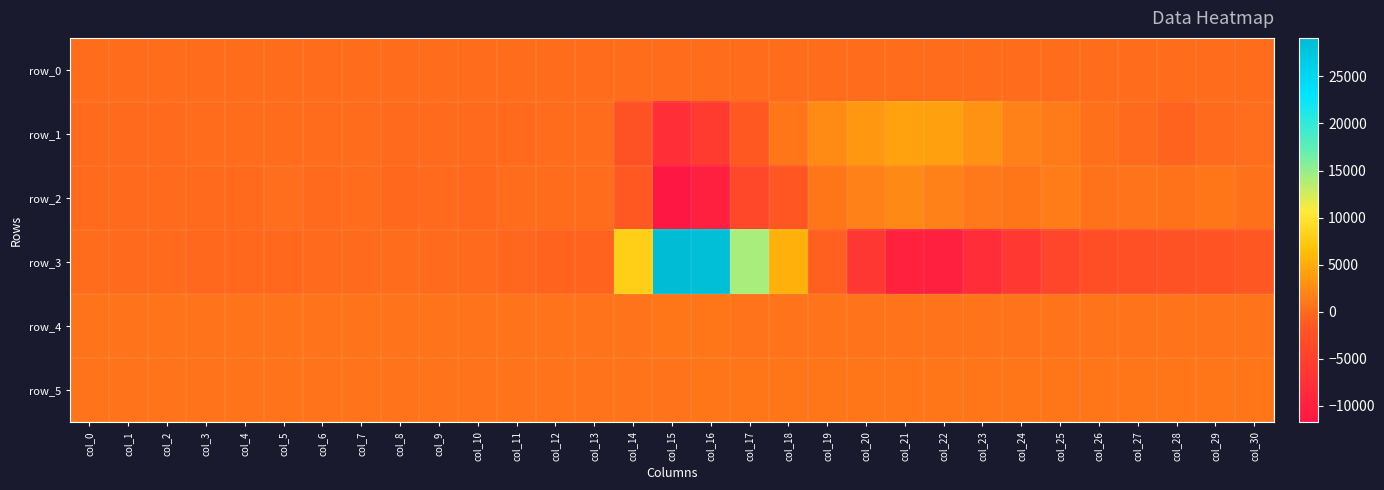

Reading left to right, transcribe all the data shown in this chart.

row_0: col_0=113.0	col_1=113.0	col_2=113.1	col_3=113.1	col_4=113.1	col_5=113.2	col_6=113.2	col_7=113.3	col_8=113.4	col_9=113.4	col_10=113.4	col_11=113.5	col_12=113.5	col_13=113.5	col_14=113.7	col_15=113.7	col_16=113.7	col_17=113.8	col_18=113.8	col_19=113.9	col_20=114.0	col_21=114.0	col_22=114.0	col_23=114.1	col_24=114.1	col_25=114.2	col_26=114.3	col_27=114.3	col_28=114.3	col_29=114.4	col_30=114.4
row_1: col_0=42.0	col_1=-30.0	col_2=8.0	col_3=139.0	col_4=112.0	col_5=144.0	col_6=60.0	col_7=72.0	col_8=-61.0	col_9=-97.0	col_10=-95.0	col_11=-18.0	col_12=124.0	col_13=88.0	col_14=-2340.0	col_15=-7968.0	col_16=-6009.0	col_17=-1326.0	col_18=913.0	col_19=2583.0	col_20=3464.0	col_21=4325.0	col_22=4182.0	col_23=2988.0	col_24=1709.0	col_25=1189.0	col_26=381.0	col_27=-21.0	col_28=-469.0	col_29=-76.0	col_30=234.0
row_2: col_0=-7.0	col_1=-91.0	col_2=-21.0	col_3=-46.0	col_4=-65.0	col_5=210.0	col_6=-6.0	col_7=77.0	col_8=-197.0	col_9=-101.0	col_10=-129.0	col_11=46.0	col_12=198.0	col_13=137.0	col_14=-1242.0	col_15=-11765.0	col_16=-10487.0	col_17=-3916.0	col_18=-1621.0	col_19=907.0	col_20=1741.0	col_21=2334.0	col_22=1792.0	col_23=1115.0	col_24=986.0	col_25=1430.0	col_26=608.0	col_27=725.0	col_28=673.0	col_29=852.0	col_30=398.0
row_3: col_0=50.0	col_1=-57.0	col_2=-18.0	col_3=-118.0	col_4=-163.0	col_5=-147.0	col_6=-56.0	col_7=-87.0	col_8=81.0	col_9=-4.0	col_10=-58.0	col_11=-323.0	col_12=-497.0	col_13=-516.0	col_14=7992.0	col_15=29092.0	col_16=28593.0	col_17=14110.0	col_18=5447.0	col_19=-872.0	col_20=-6554.0	col_21=-10067.0	col_22=-10273.0	col_23=-8241.0	col_24=-6303.0	col_25=-4243.0	col_26=-2845.0	col_27=-2612.0	col_28=-2305.0	col_29=-2034.0	col_30=-1516.0
row_4: col_0=804.0	col_1=804.0	col_2=806.0	col_3=803.0	col_4=802.0	col_5=801.0	col_6=799.0	col_7=803.0	col_8=811.0	col_9=806.0	col_10=796.0	col_11=798.0	col_12=800.0	col_13=803.0	col_14=820.0	col_15=859.0	col_16=846.0	col_17=822.0	col_18=799.0	col_19=791.0	col_20=783.0	col_21=785.0	col_22=790.0	col_23=810.0	col_24=819.0	col_25=824.0	col_26=827.0	col_27=842.0	col_28=841.0	col_29=841.0	col_30=843.0
row_5: col_0=811.0	col_1=812.0	col_2=814.0	col_3=814.0	col_4=812.0	col_5=812.0	col_6=813.0	col_7=813.0	col_8=814.0	col_9=807.0	col_10=812.0	col_11=811.0	col_12=810.0	col_13=809.0	col_14=817.0	col_15=839.0	col_16=876.0	col_17=889.0	col_18=880.0	col_19=879.0	col_20=883.0	col_21=881.0	col_22=891.0	col_23=894.0	col_24=895.0	col_25=885.0	col_26=875.0	col_27=878.0	col_28=863.0	col_29=870.0	col_30=865.0